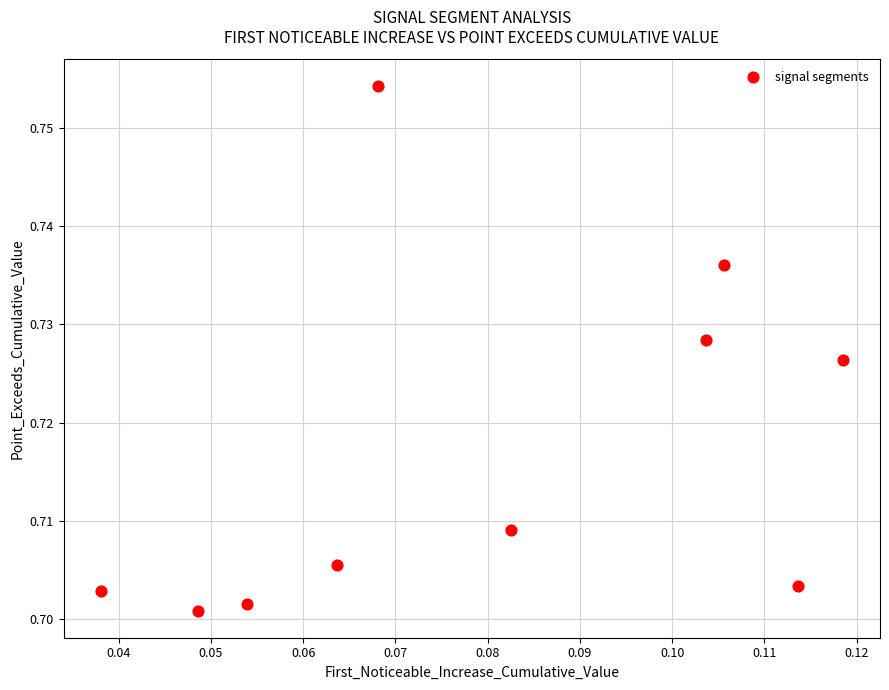

How many points are shown in the scatter plot?

10